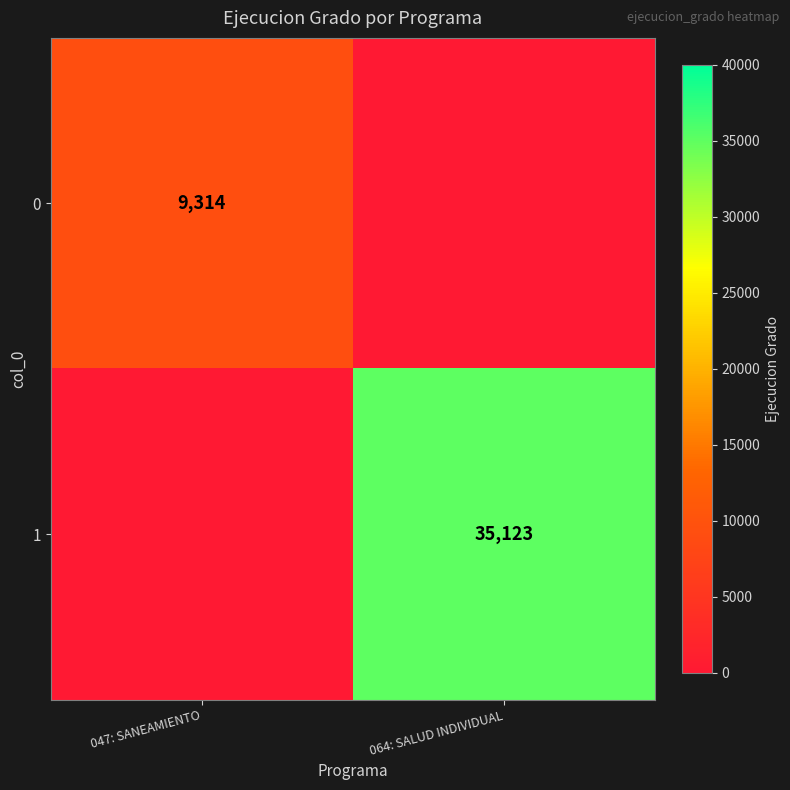

What is the spread (max minus min) of values at 047: SANEAMIENTO?

9314